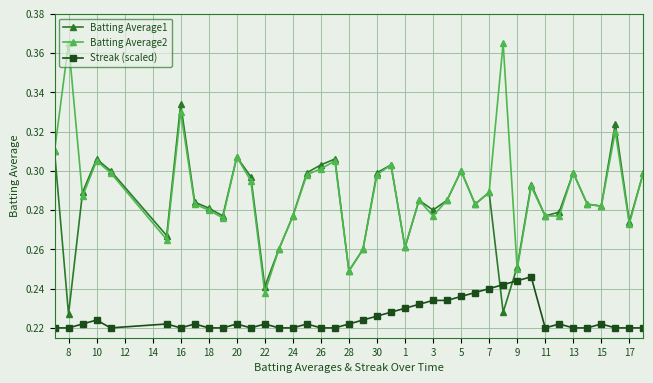

How many Batting Average2 values are between 0 and 1?

40